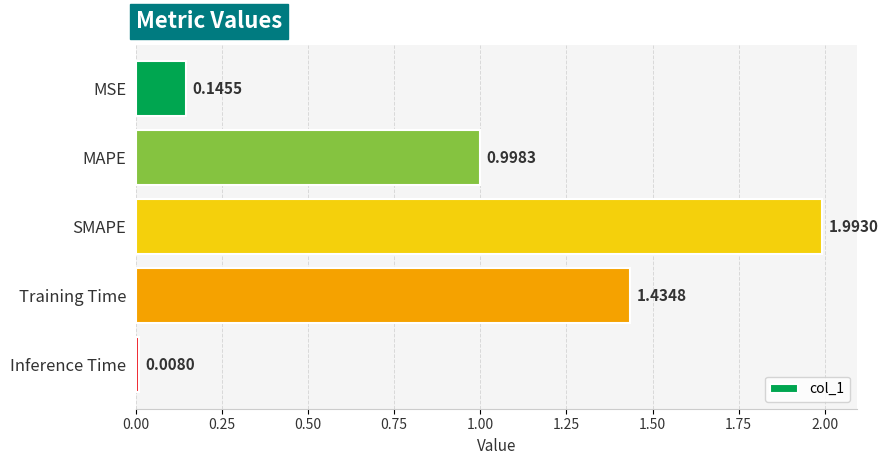

Which label corresponds to the smallest value in the chart?

Inference Time